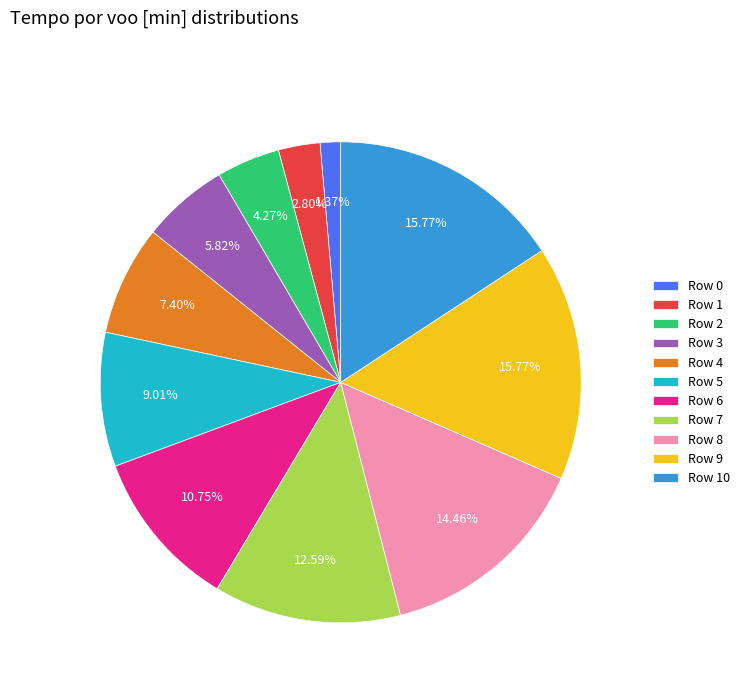

Is the sum of Row 10 and Row 2 greater than half?

No